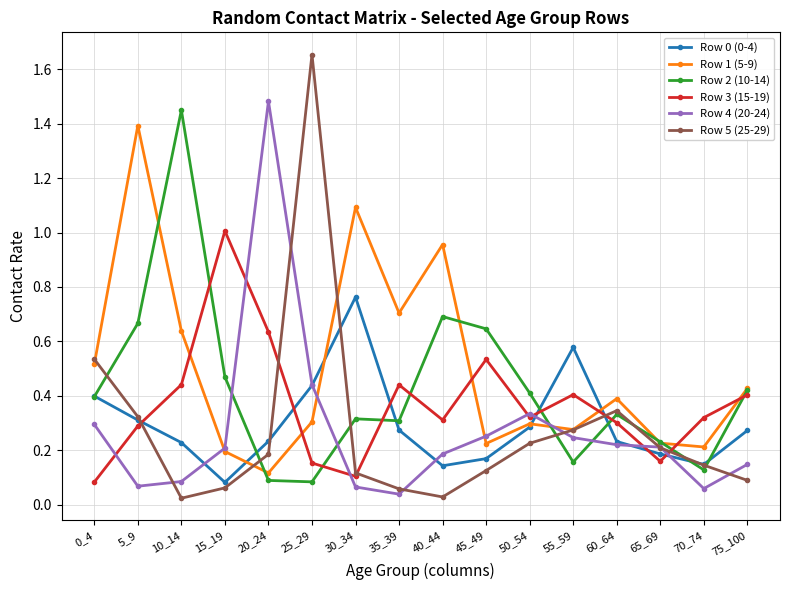

The value of Row 1 (5-9) at 75_100 is 0.4. True or false?

True